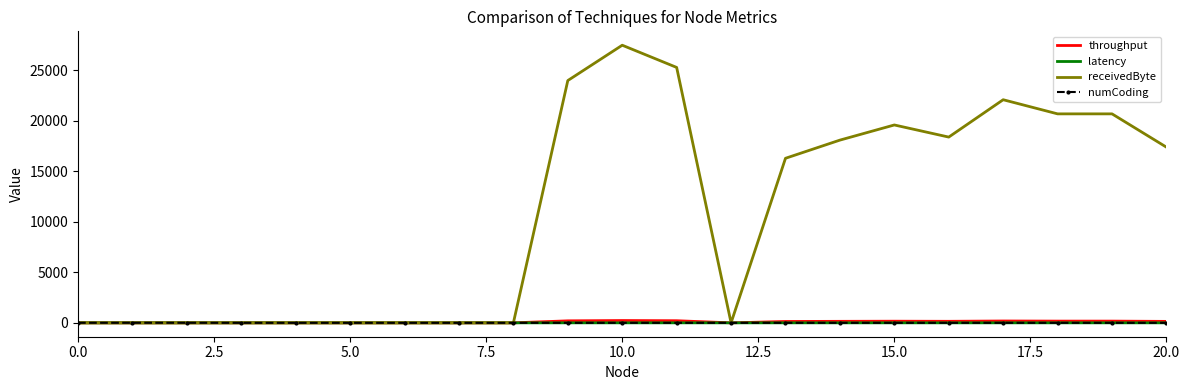

How many categories are shown in the chart?

21